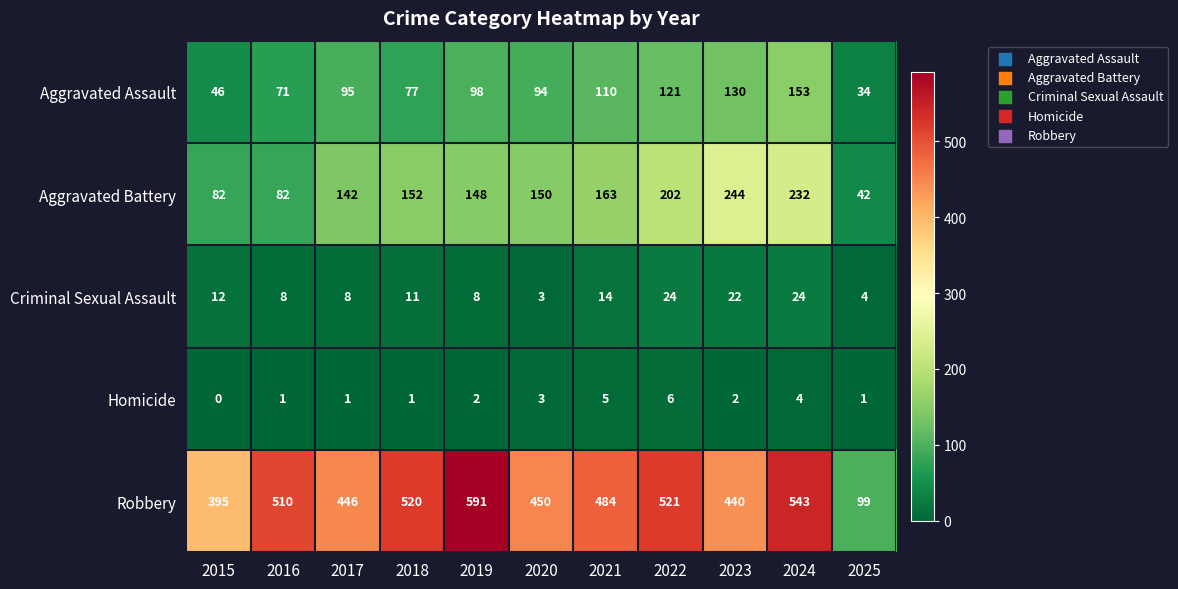

What is the approximate value of Robbery at 2016, to the nearest 10?

510